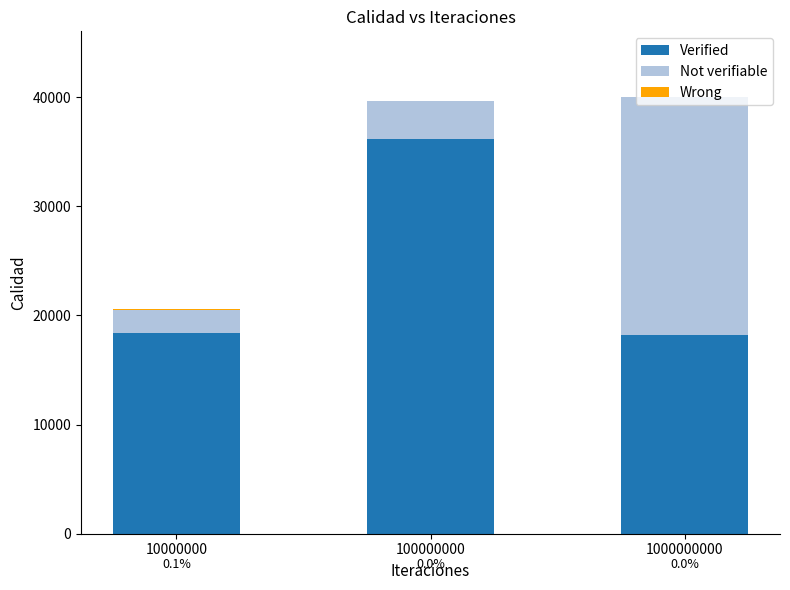

What is the highest value of the Verified series?

36201.9